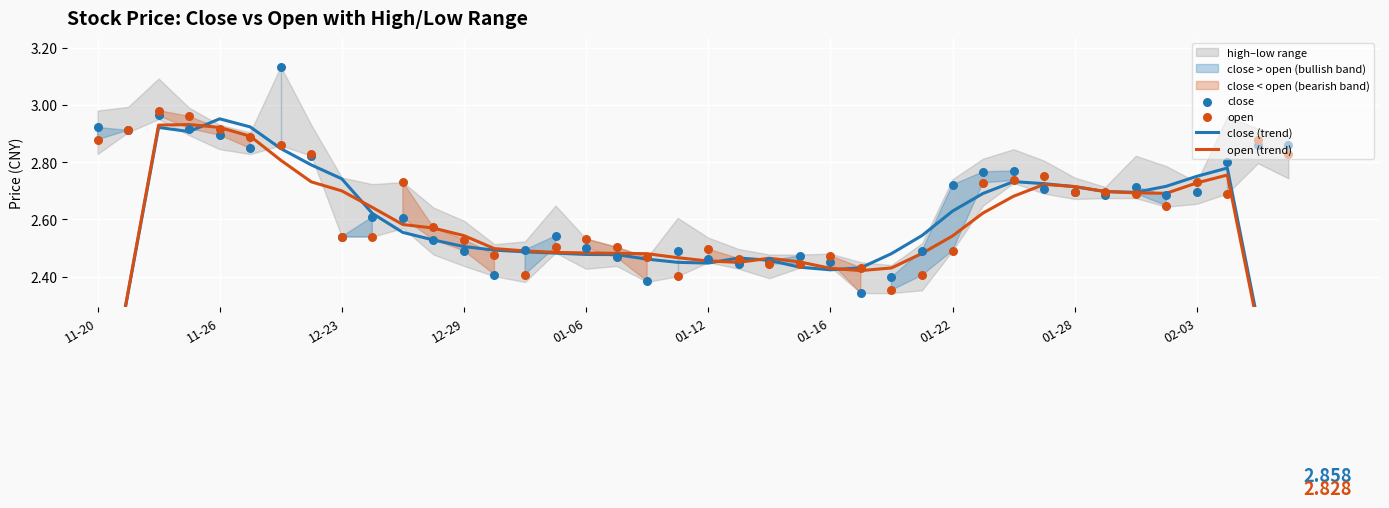

What is the total value across all series at 12-29?

10.1